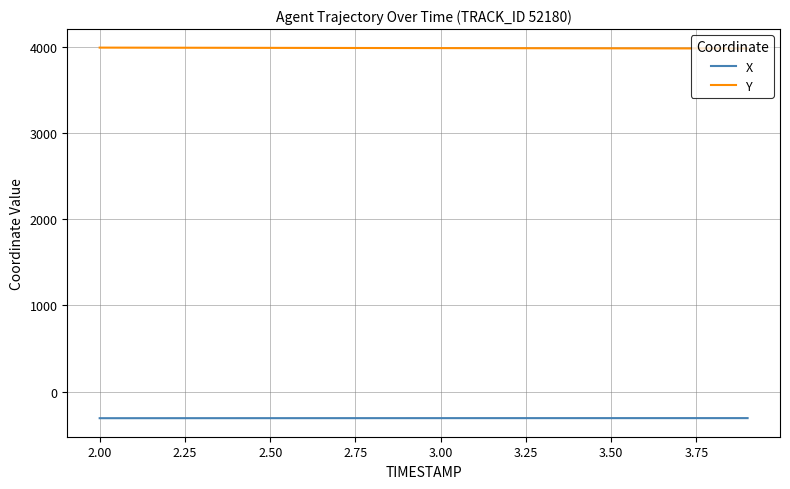

At how many categories does at least one series exceed 2673?

20